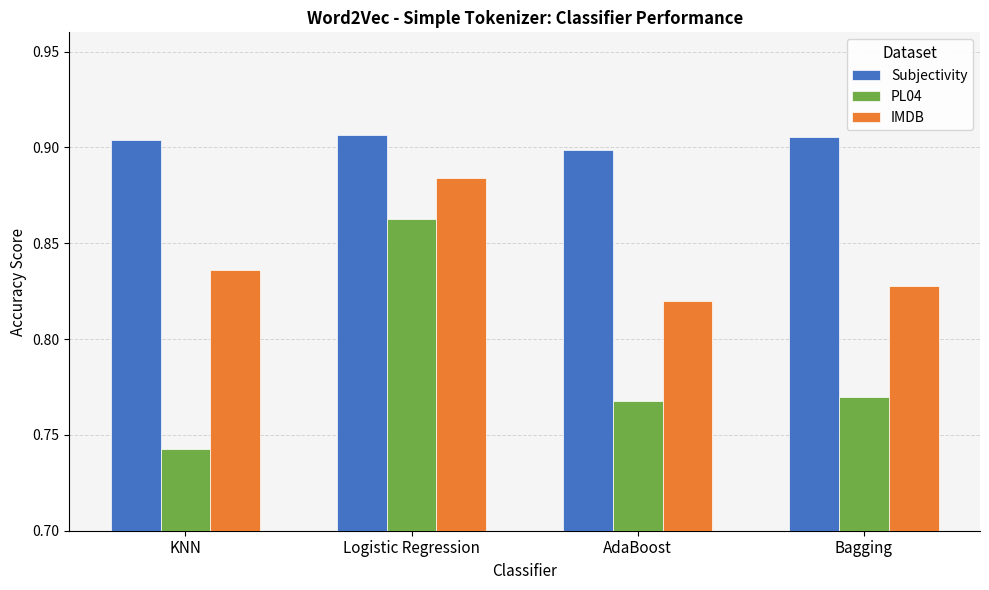

What is the sum of all IMDB values?

3.4